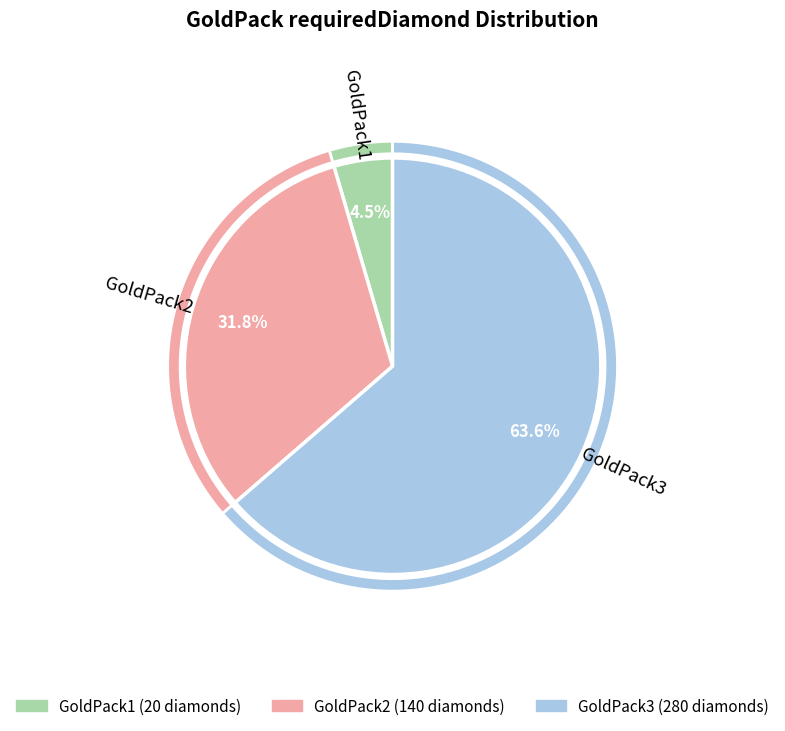

To the nearest percent, what is the combined percentage of GoldPack1 and GoldPack2?

36%